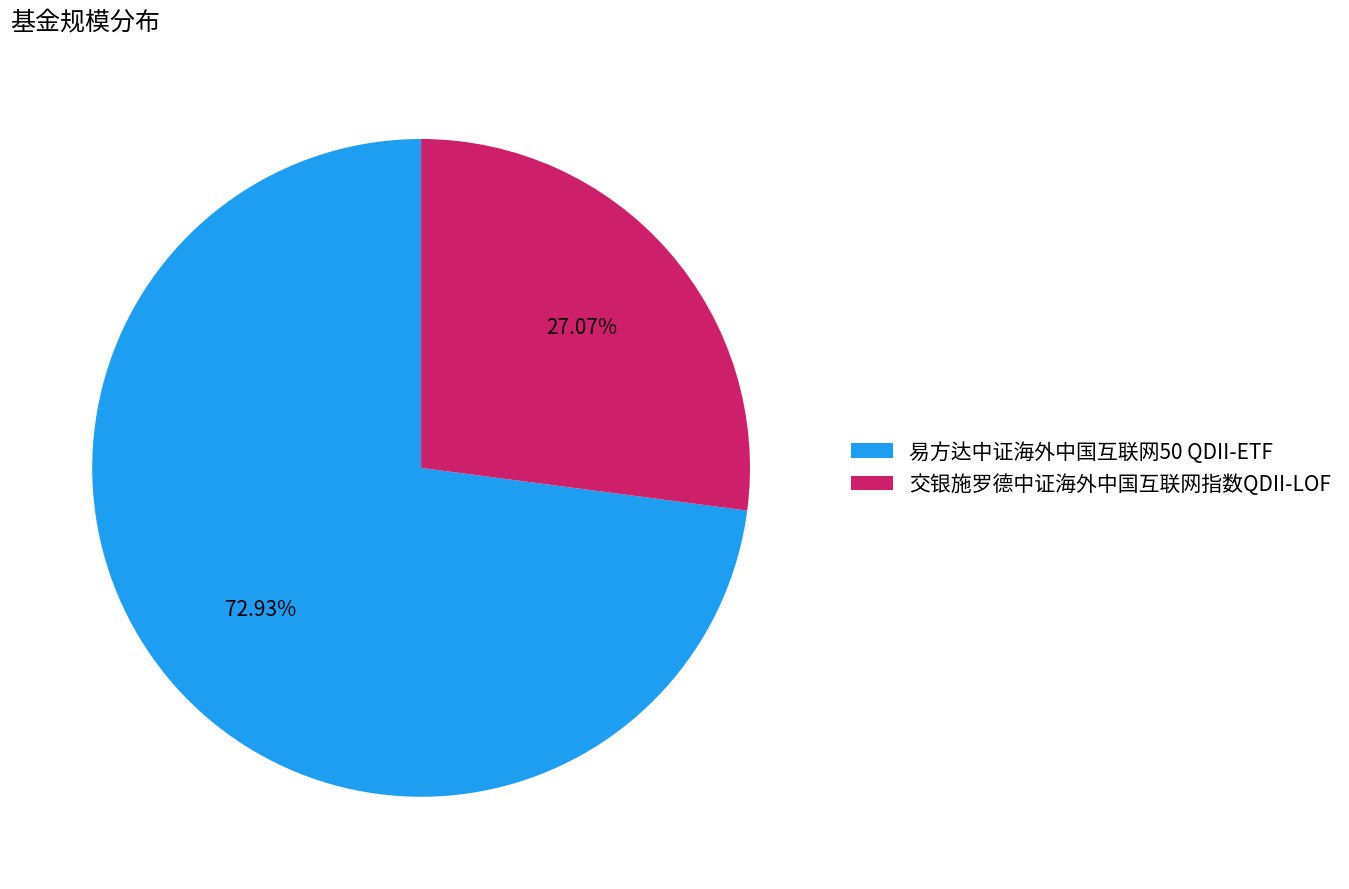

Which slice is the largest?

易方达中证海外中国互联网50 QDII-ETF